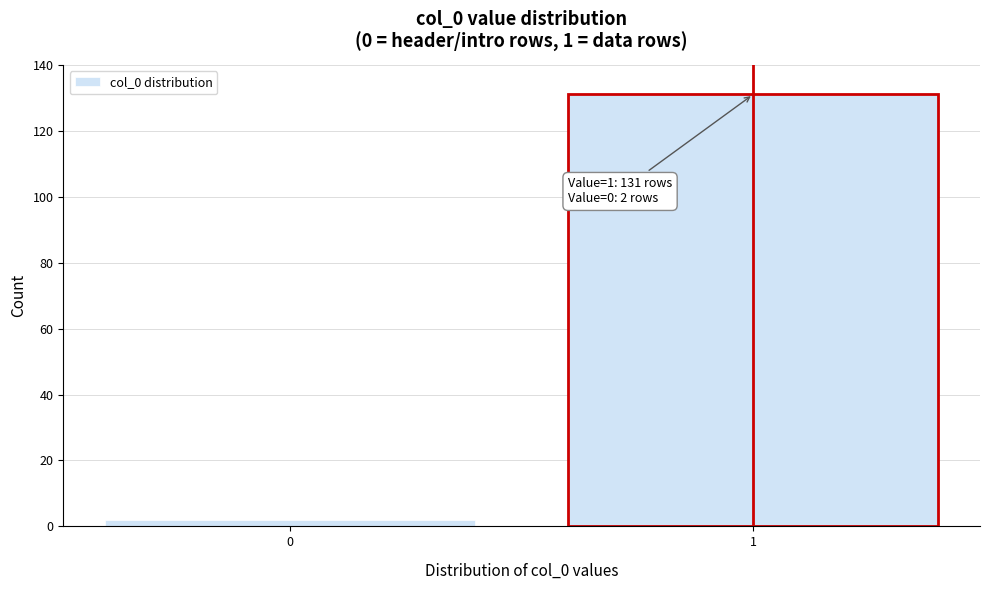

Reading left to right, transcribe all the data shown in this chart.

2	131